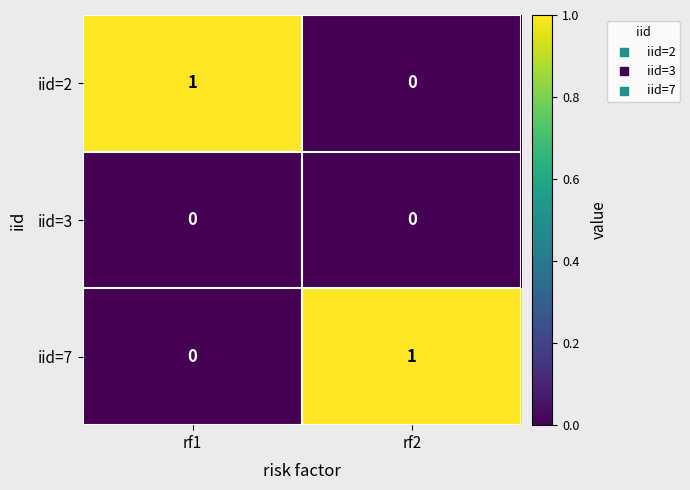

At which label does iid=7 reach its minimum?

rf1